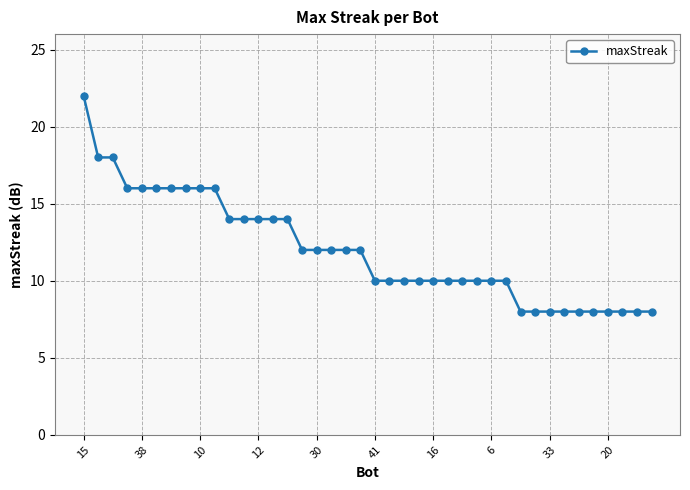

What is the greatest value displayed?

22